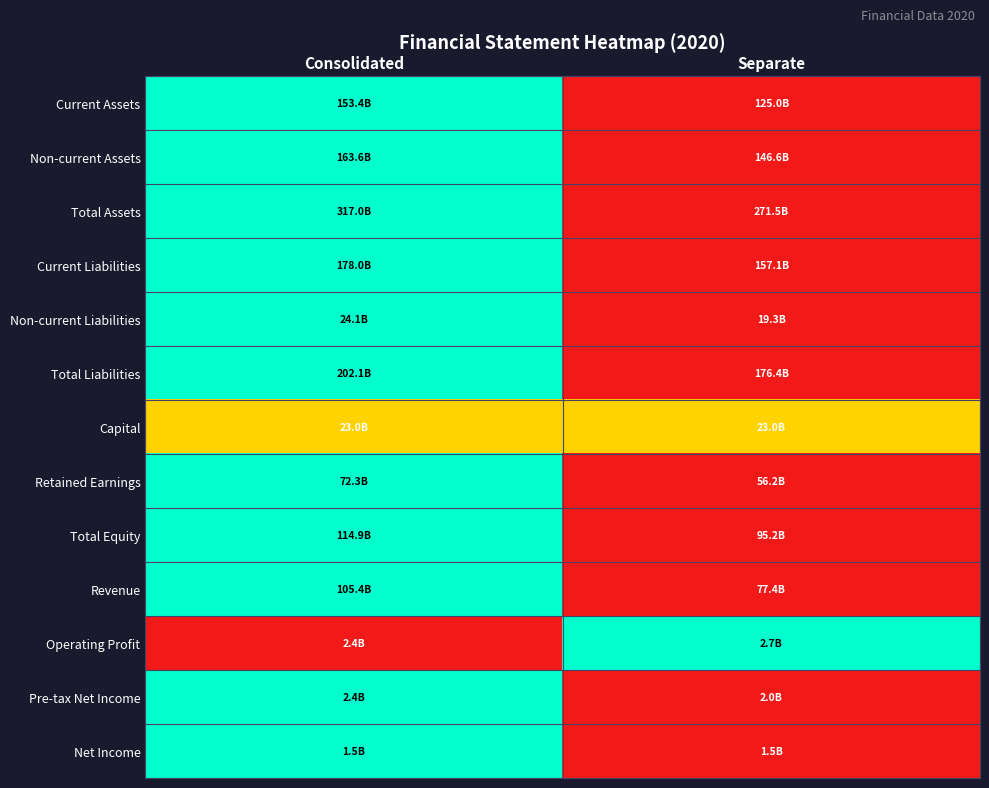

What is the difference between the highest and lowest values at Separate?

1.0